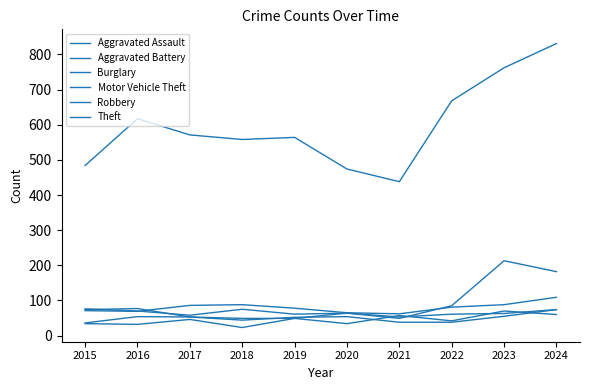

Where is the first local maximum for Burglary?

2018